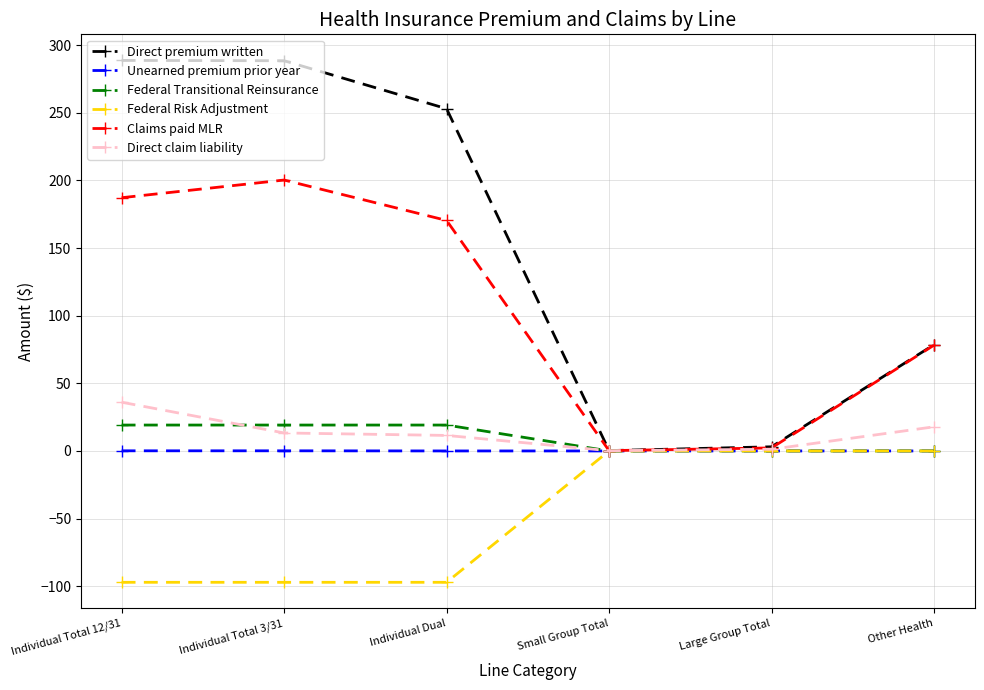

What value does the Claims paid MLR series have at Individual Total 12/31?

187.2